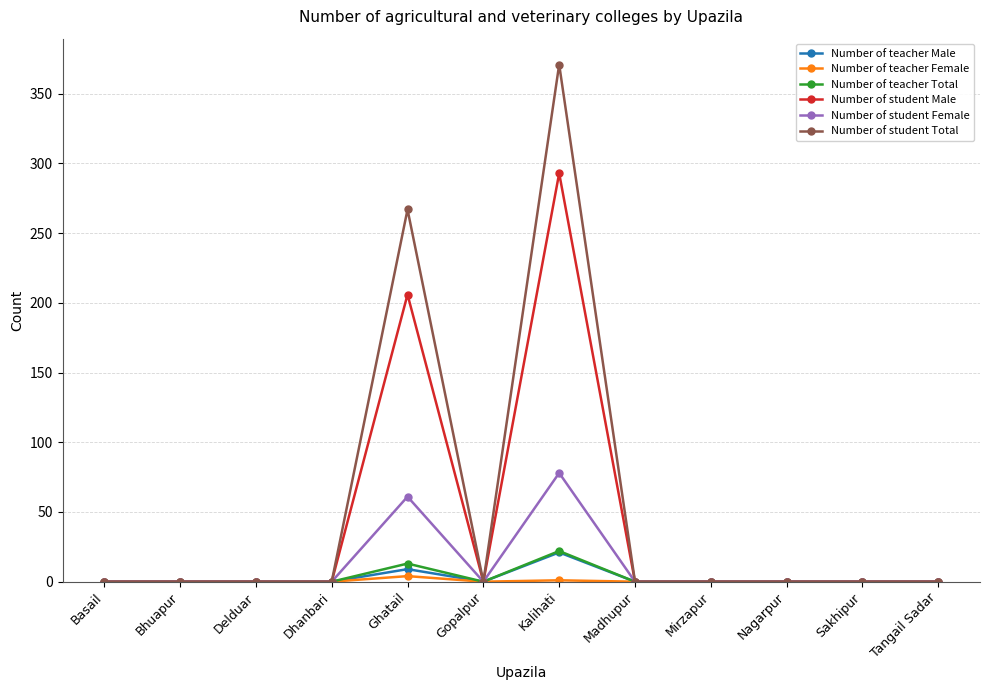

Which category has the highest value across all series?

Kalihati